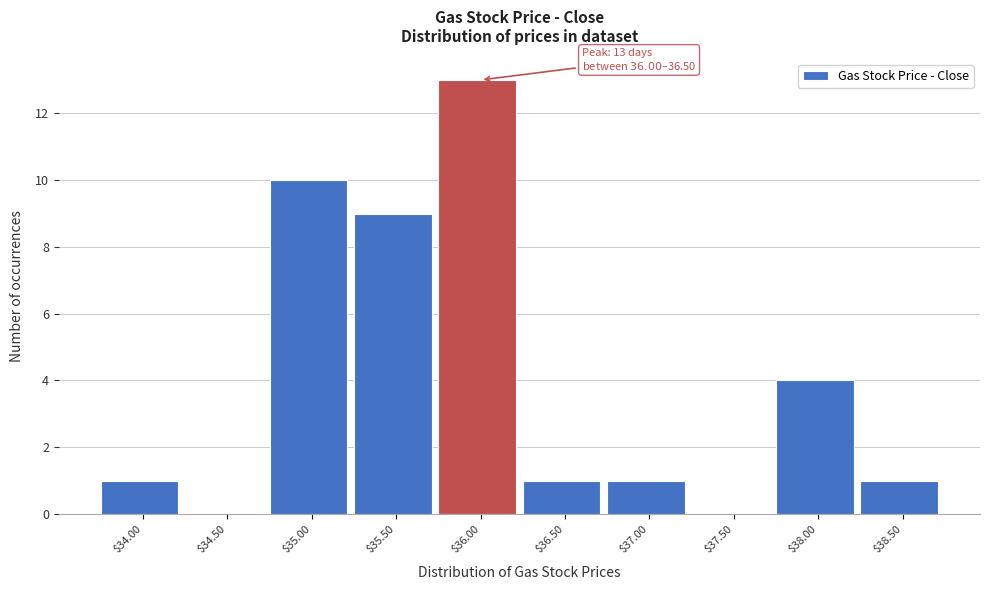

Read the value at $36.00, to the nearest 5.

15